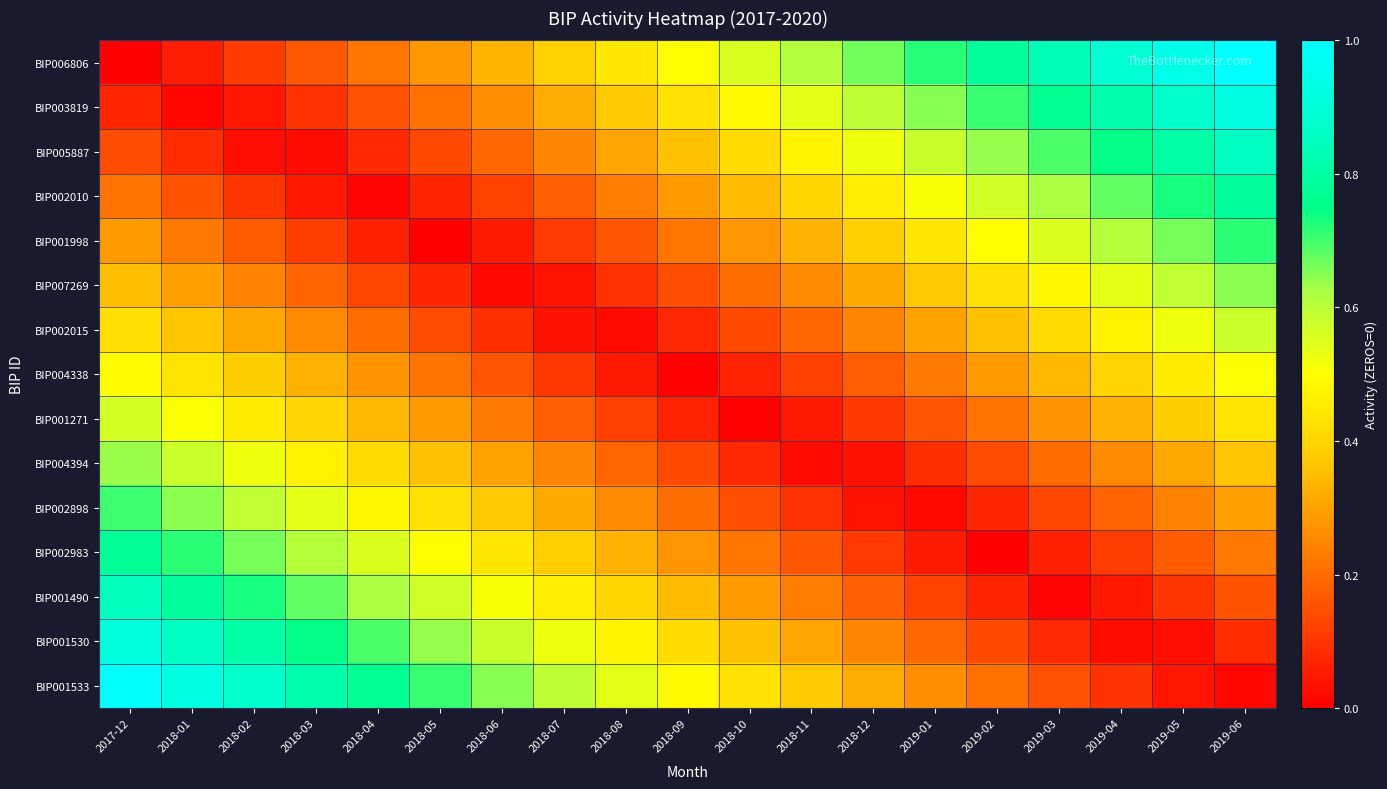

Which series has the largest total across all categories?

BIP006806